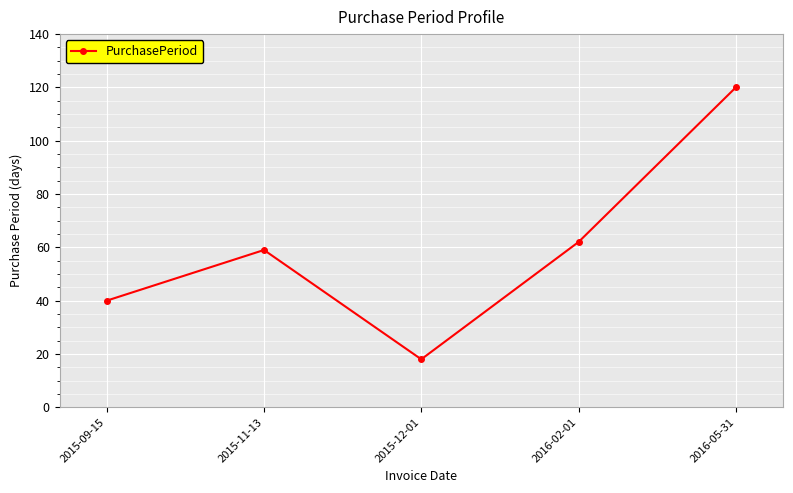

What is the smallest value displayed?

18